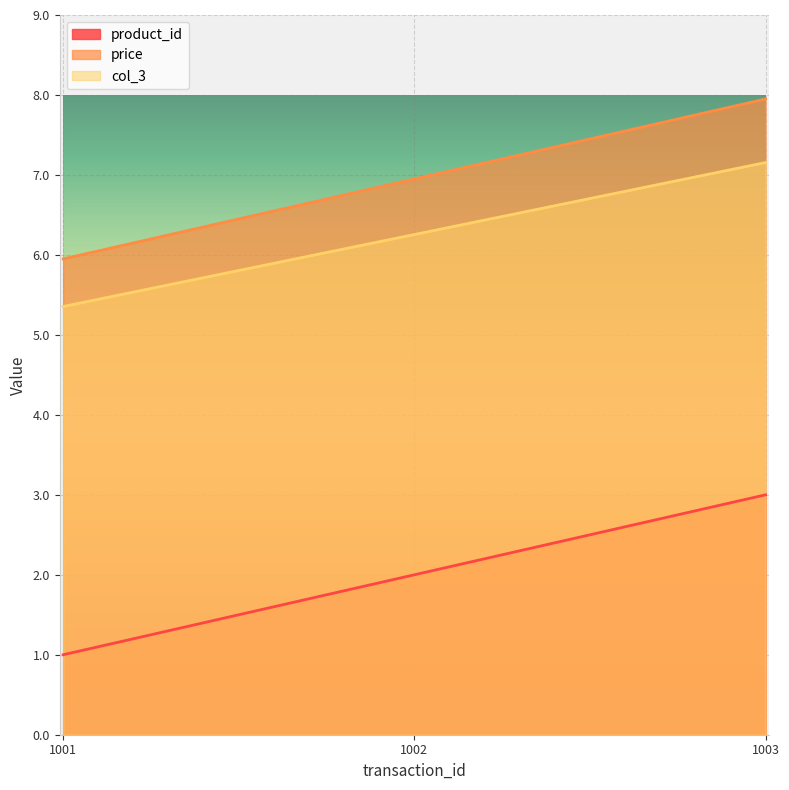

Between 1002 and 1003, which is larger?

1003